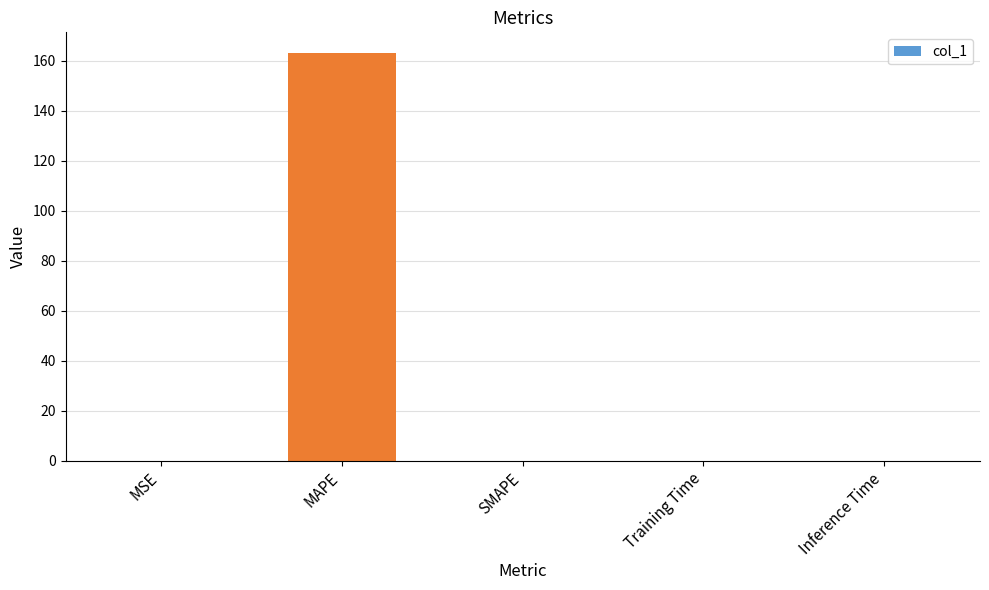

Between MAPE and Inference Time, which is larger?

MAPE